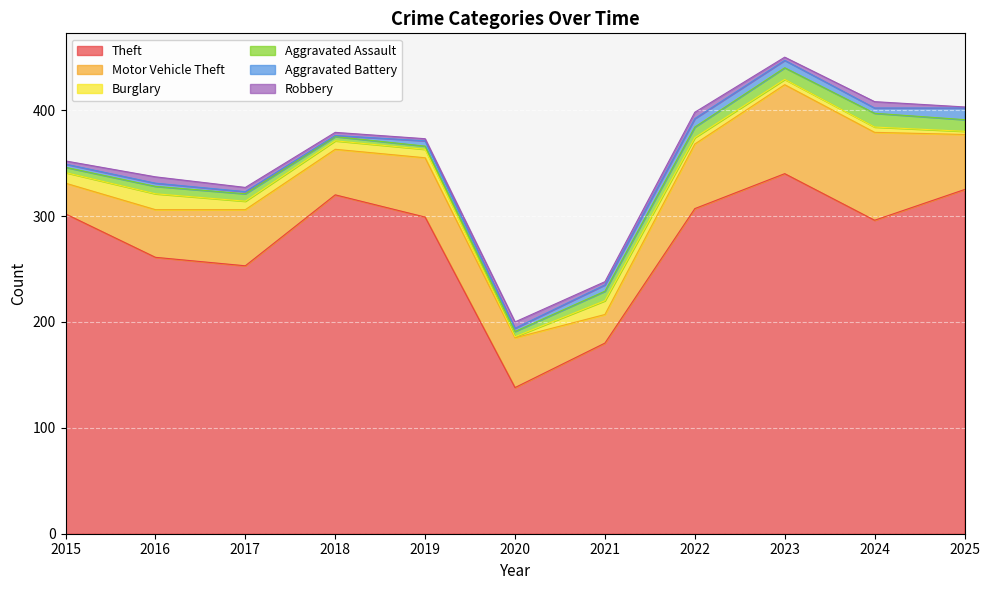

Reading right to left, transcribe all the data shown in this chart.

Theft: 325	296	340	307	180	138	299	320	253	261	302
Motor Vehicle Theft: 52	83	84	61	27	47	56	43	53	45	29
Burglary: 3	5	5	6	13	1	8	8	8	15	10
Aggravated Assault: 11	13	11	10	9	5	3	4	7	7	5
Aggravated Battery: 11	5	7	8	6	3	5	1	2	3	3
Robbery: 1	6	3	6	3	6	2	3	4	6	3